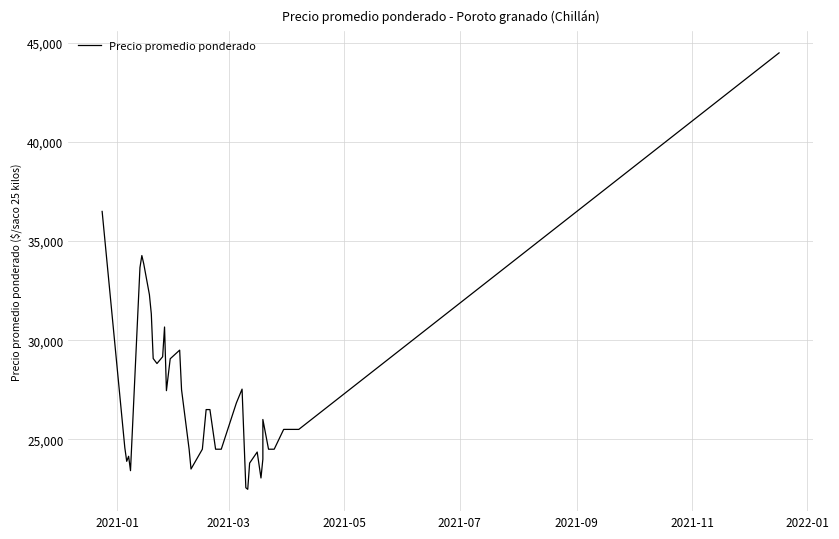

Reading left to right, list all the values displayed in this chart.

36500	24571	23889	24143	23417	33667	34273	33857	32300	31333	29077	28824	29167	30667	27455	29064	29500	27500	24500	23500	24500	26500	26500	24500	24500	24500	26837	27532	22556	22476	23800	24357	23048	24000	26000	24500	24500	25500	25500	44500